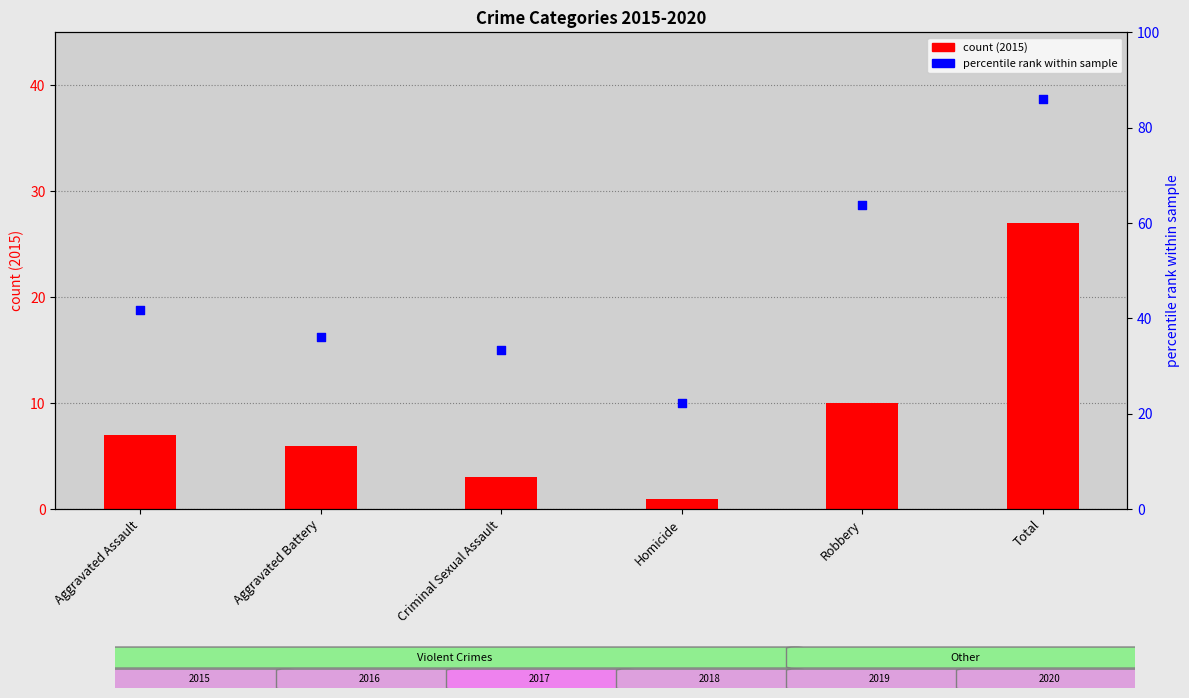

At how many categories does at least one series exceed 8?

6